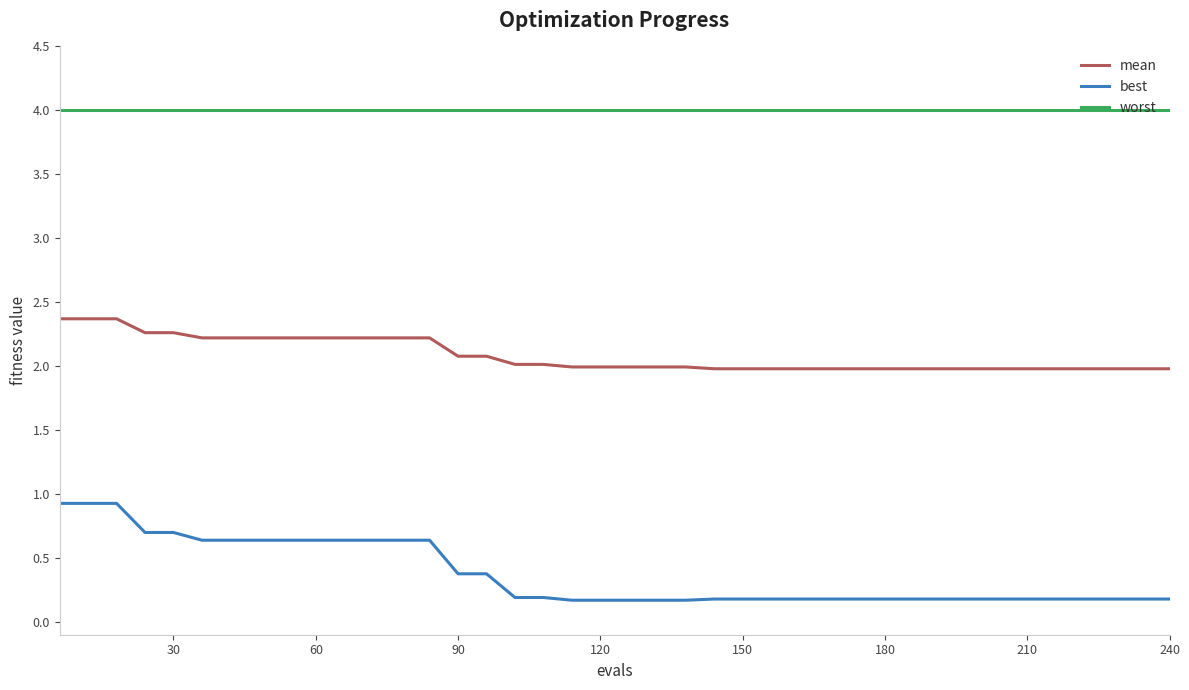

List the series in order of their overall mean, lowest first.

best, mean, worst